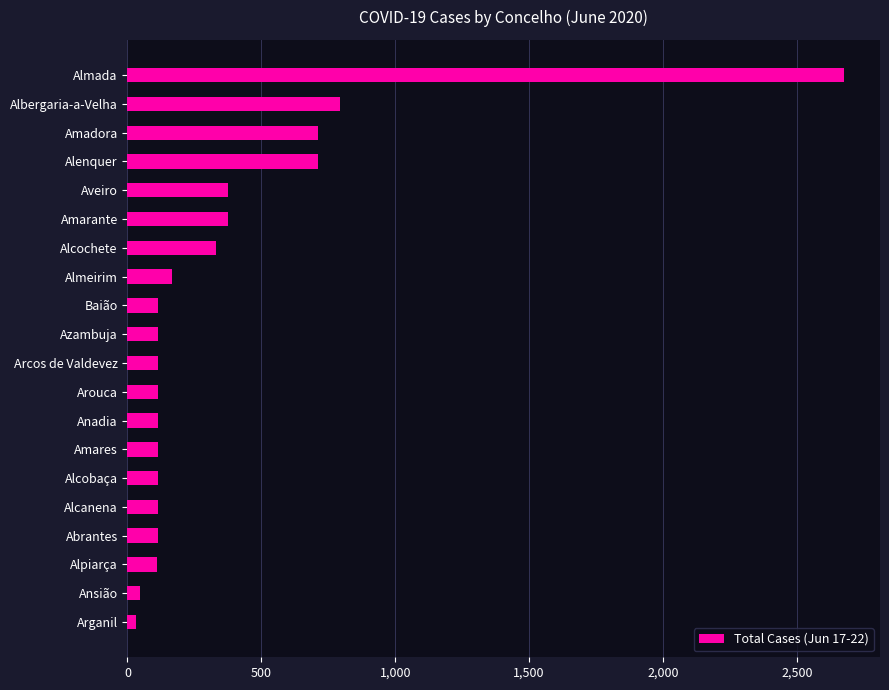

What is the greatest value displayed?

2677